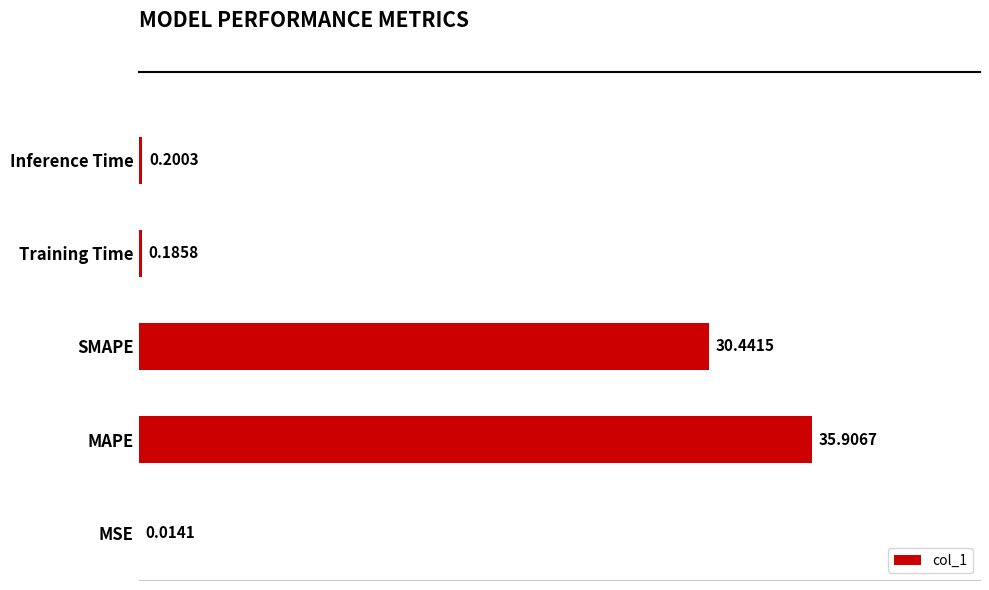

What is the sum of the values at Training Time and SMAPE?

30.6